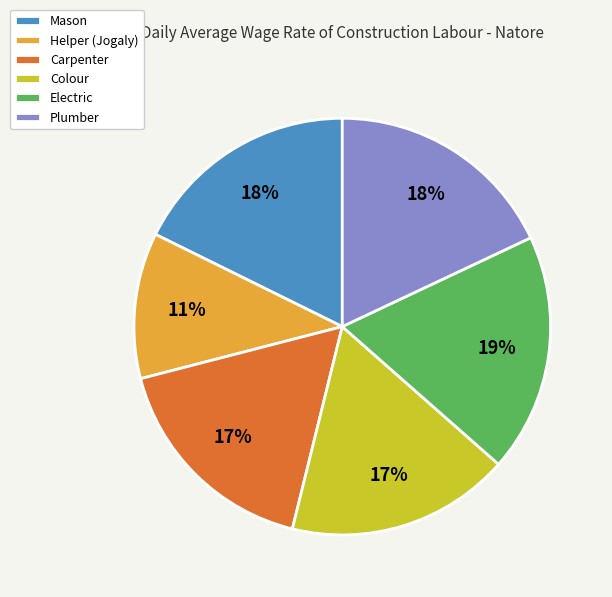

Count the number of slices in the pie.

6